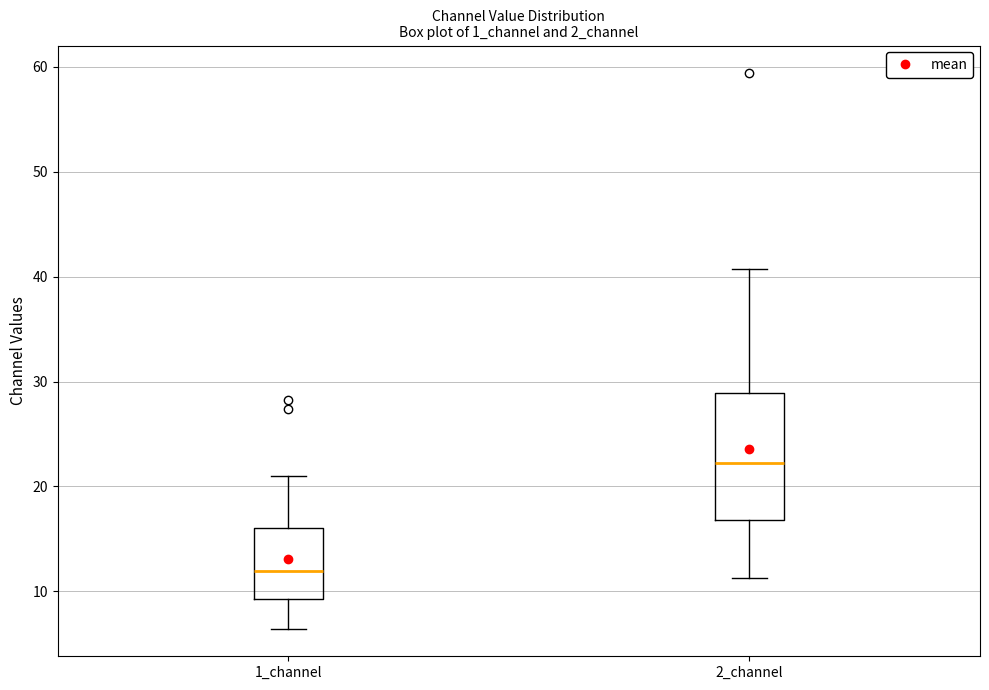

Reading left to right, read every box against the y-axis: the position of its median line, the range the box covers, and the ends of its whiskers. The values are not printed on the chart, so give them approximately, as read against the axis.

1_channel: median 12, box 9 to 16, whiskers 6 to 21
2_channel: median 22, box 17 to 29, whiskers 11 to 41